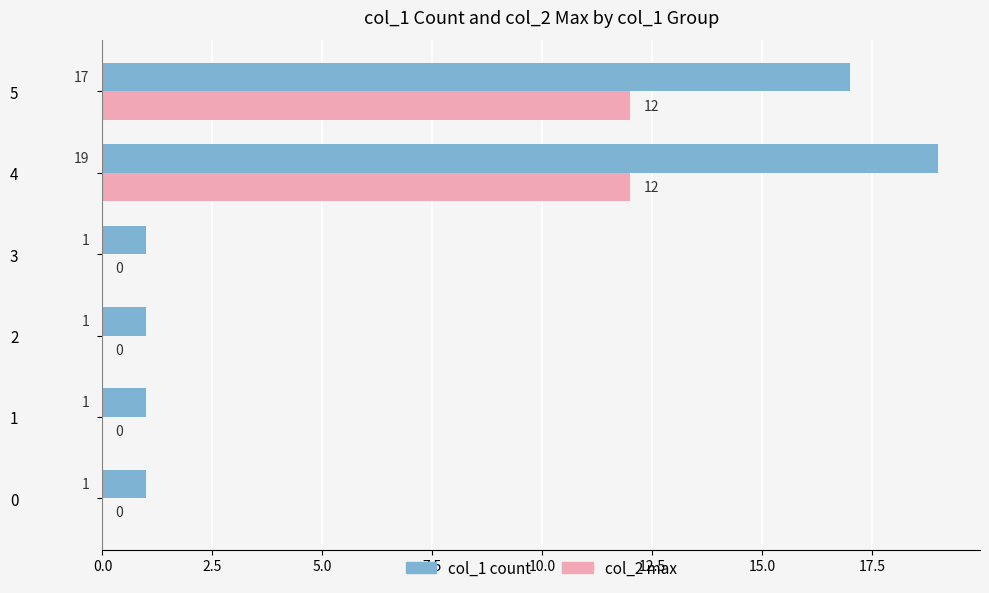

What is the sum of the col_1 count values at 5 and 3?

18